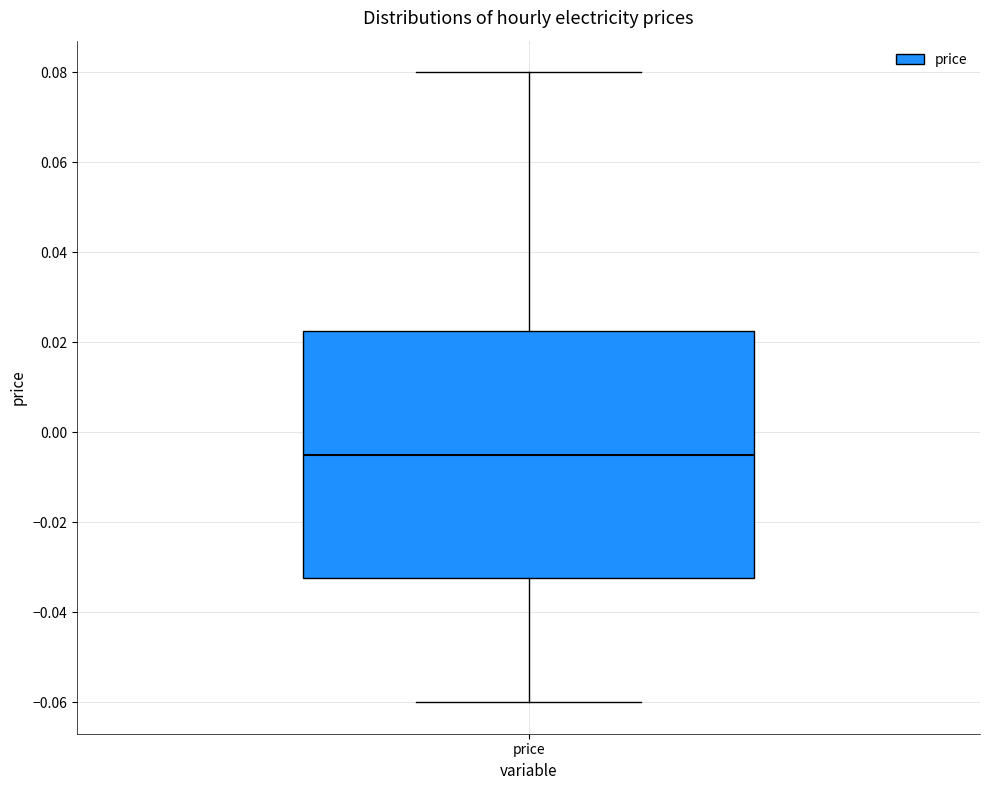

Read this box plot against the y-axis: the position of the median line, the range covered by the box, and the ends of both whiskers. The values are not printed on the chart, so give them approximately, as read against the axis.

median -0.004, box -0.032 to 0.022, whiskers -0.060 to 0.080